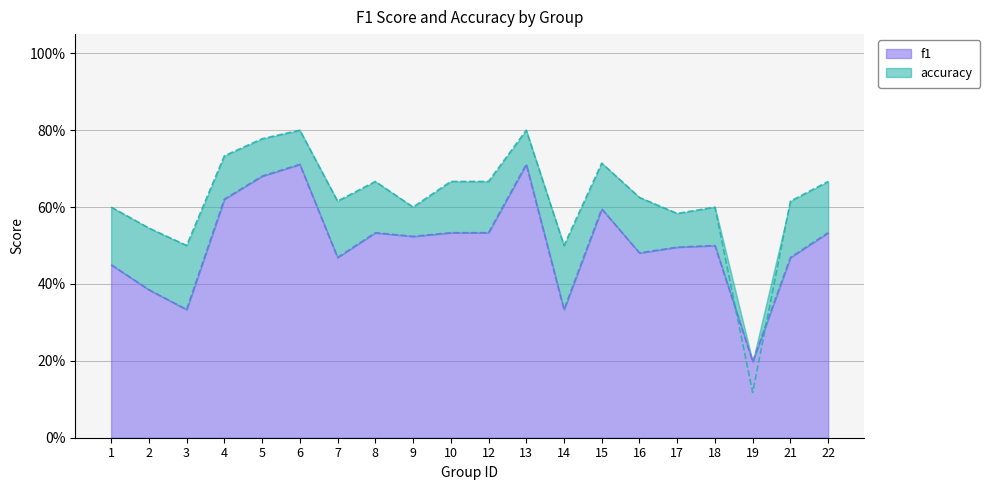

Rank the categories by accuracy value from lowest to highest.

19, 3, 14, 2, 17, 1, 9, 18, 7, 21, 16, 8, 10, 12, 22, 15, 4, 5, 6, 13